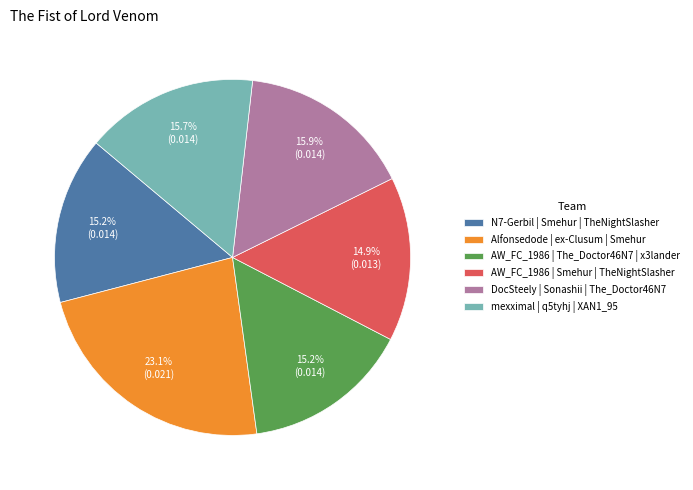

Does Alfonsedode | ex-Clusum | Smehur account for over 50% of the chart?

No